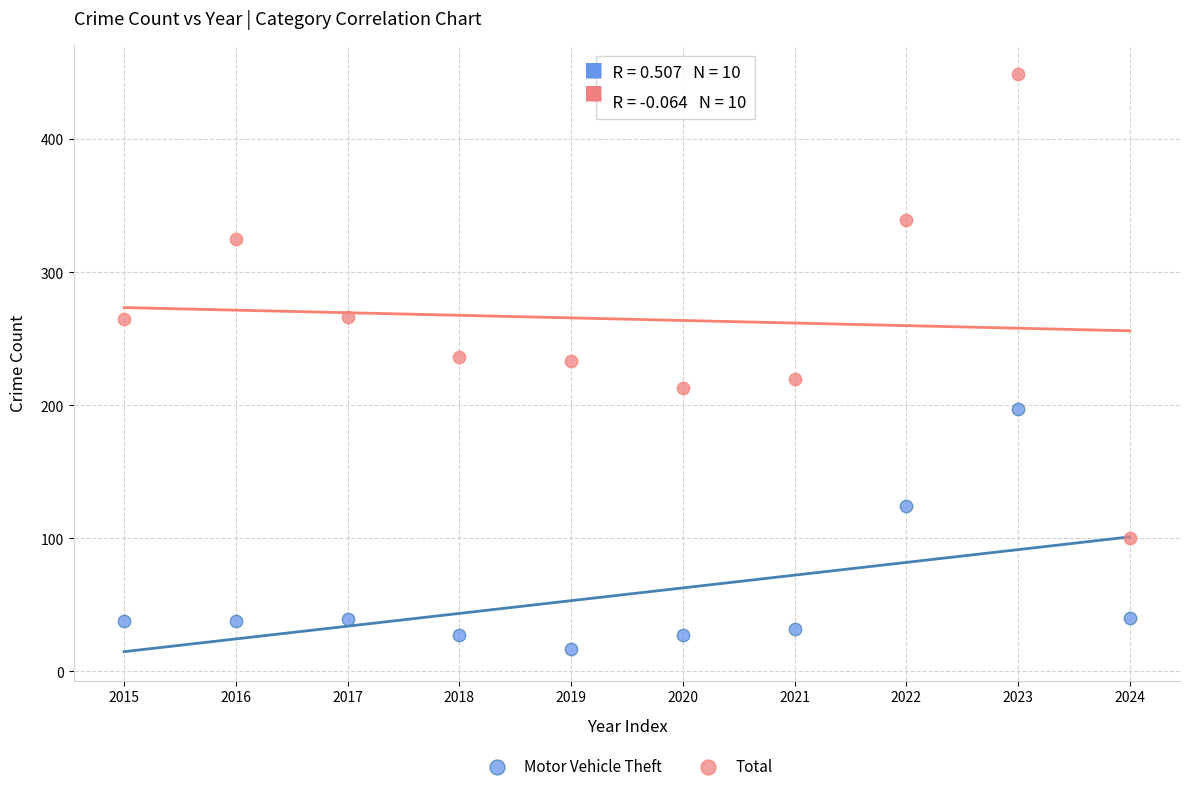

Which series contains the highest Y value?

Total